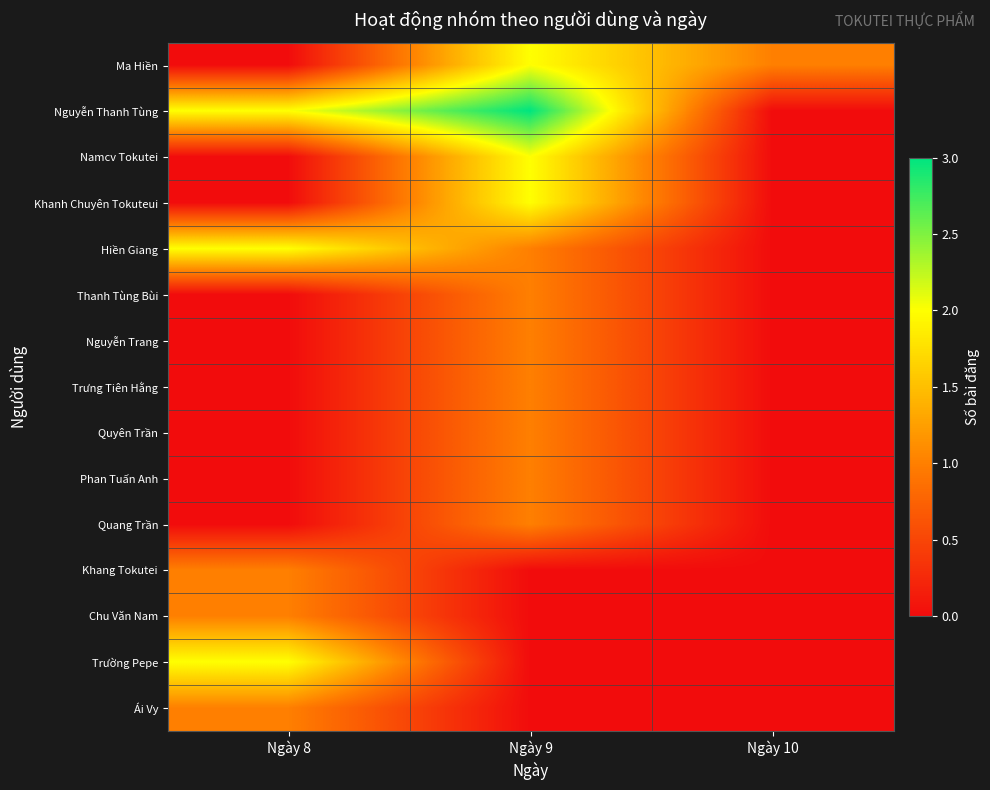

Reading left to right, list all the values displayed in this chart.

Ma Hiền: Ngày 8=0	Ngày 9=2	Ngày 10=1
Nguyễn Thanh Tùng: Ngày 8=2	Ngày 9=3	Ngày 10=0
Namcv Tokutei: Ngày 8=0	Ngày 9=2	Ngày 10=0
Khanh Chuyên Tokuteui: Ngày 8=0	Ngày 9=2	Ngày 10=0
Hiền Giang: Ngày 8=2	Ngày 9=1	Ngày 10=0
Thanh Tùng Bùi: Ngày 8=0	Ngày 9=1	Ngày 10=0
Nguyễn Trang: Ngày 8=0	Ngày 9=1	Ngày 10=0
Trưng Tiên Hằng: Ngày 8=0	Ngày 9=1	Ngày 10=0
Quyên Trần: Ngày 8=0	Ngày 9=1	Ngày 10=0
Phan Tuấn Anh: Ngày 8=0	Ngày 9=1	Ngày 10=0
Quang Trần: Ngày 8=0	Ngày 9=1	Ngày 10=0
Khang Tokutei: Ngày 8=1	Ngày 9=0	Ngày 10=0
Chu Văn Nam: Ngày 8=1	Ngày 9=0	Ngày 10=0
Trường Pepe: Ngày 8=2	Ngày 9=0	Ngày 10=0
Ái Vy: Ngày 8=1	Ngày 9=0	Ngày 10=0